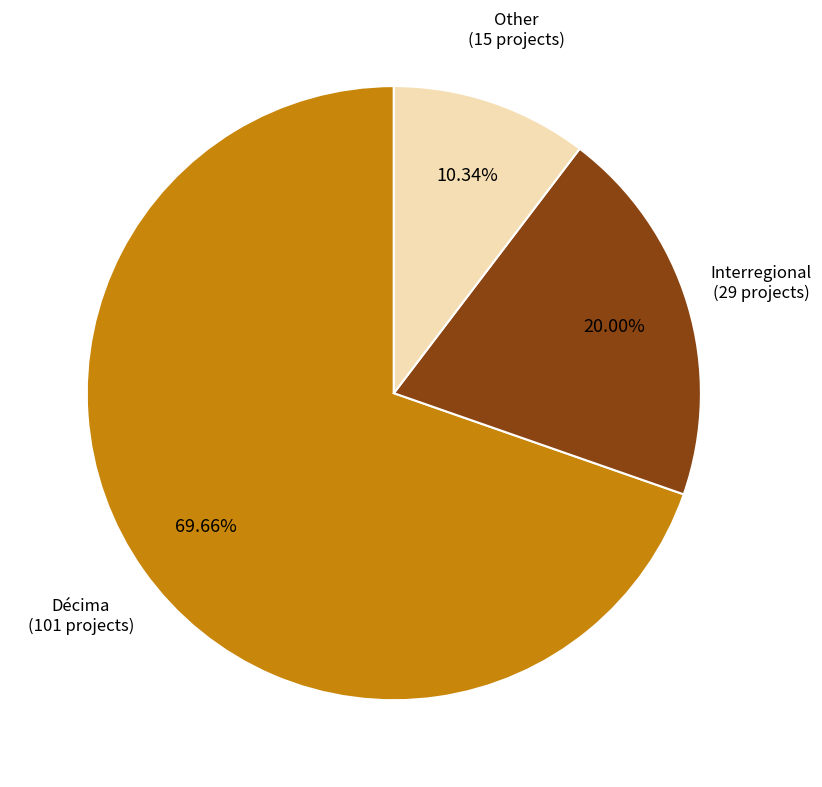

What is the total percentage of Interregional and Décima?

89.7%